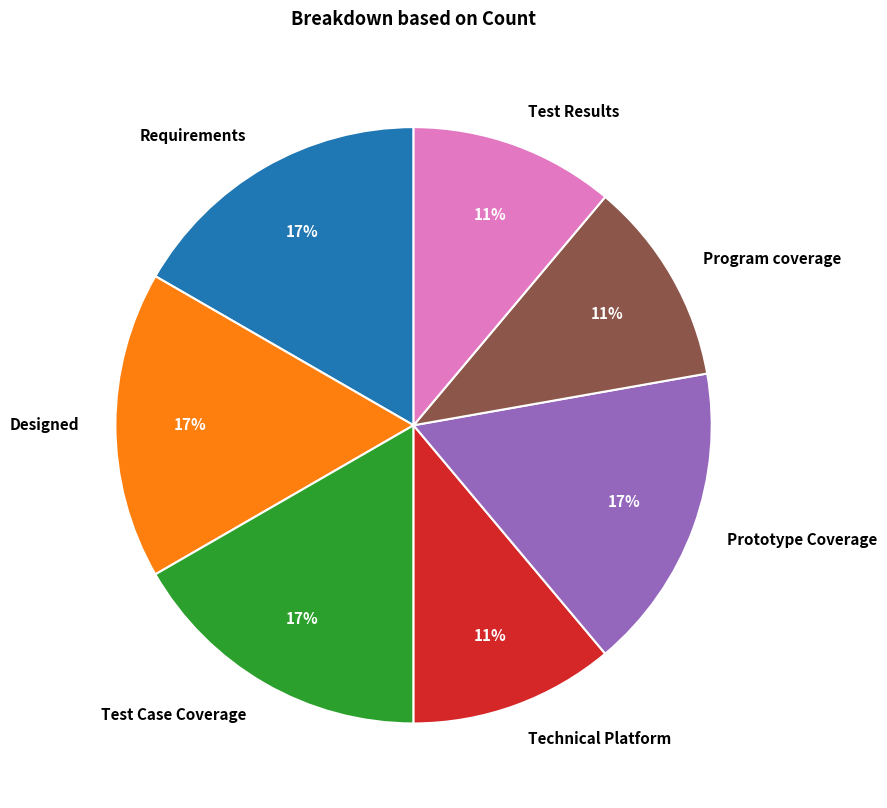

To the nearest percent, what portion does Program coverage represent?

11%